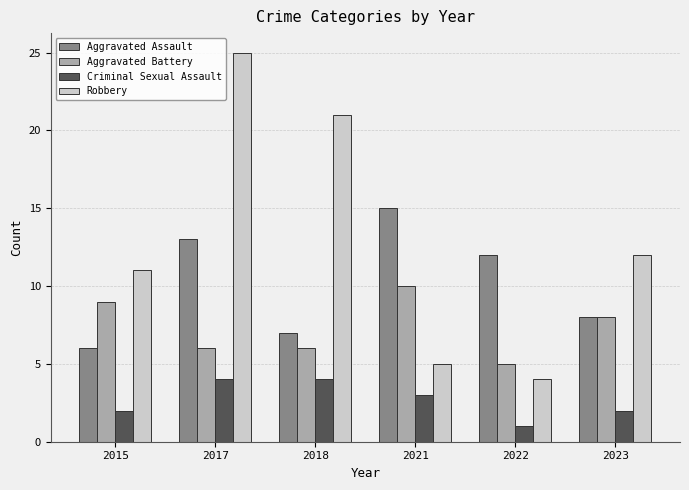

Reading left to right, transcribe all the data shown in this chart.

Aggravated Assault: 2015=6	2017=13	2018=7	2021=15	2022=12	2023=8
Aggravated Battery: 2015=9	2017=6	2018=6	2021=10	2022=5	2023=8
Criminal Sexual Assault: 2015=2	2017=4	2018=4	2021=3	2022=1	2023=2
Robbery: 2015=11	2017=25	2018=21	2021=5	2022=4	2023=12